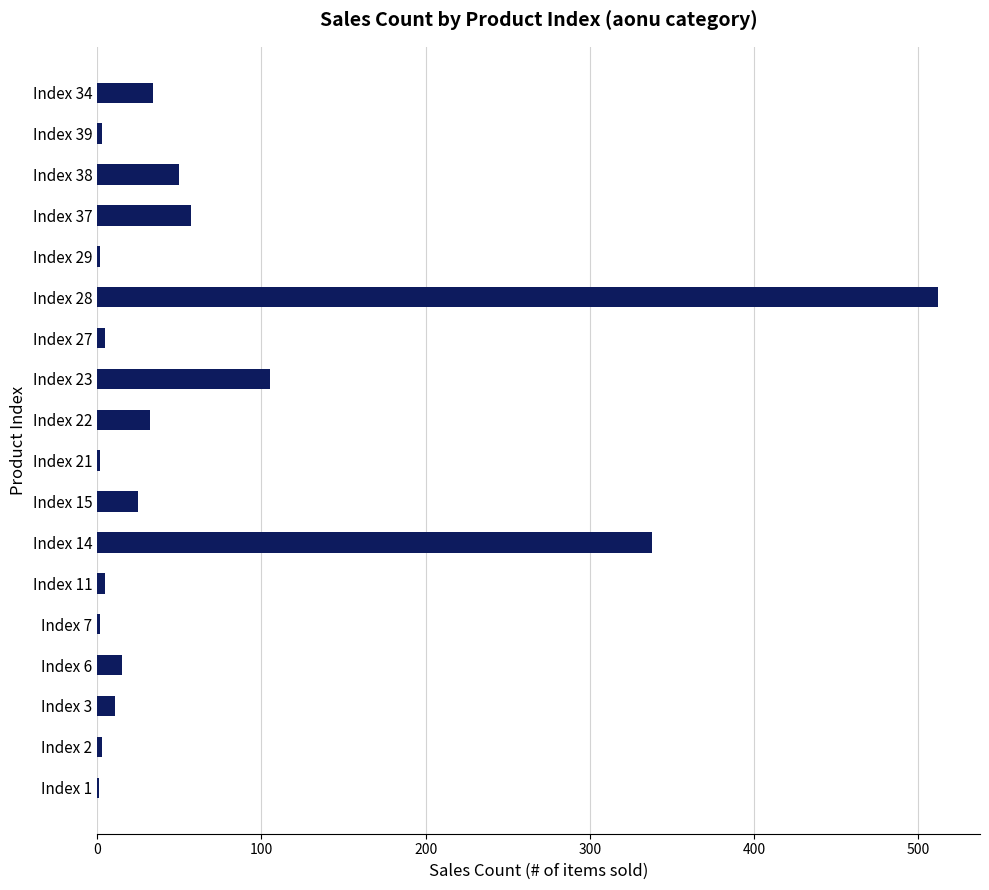

Which label corresponds to the largest value in the chart?

Index 28